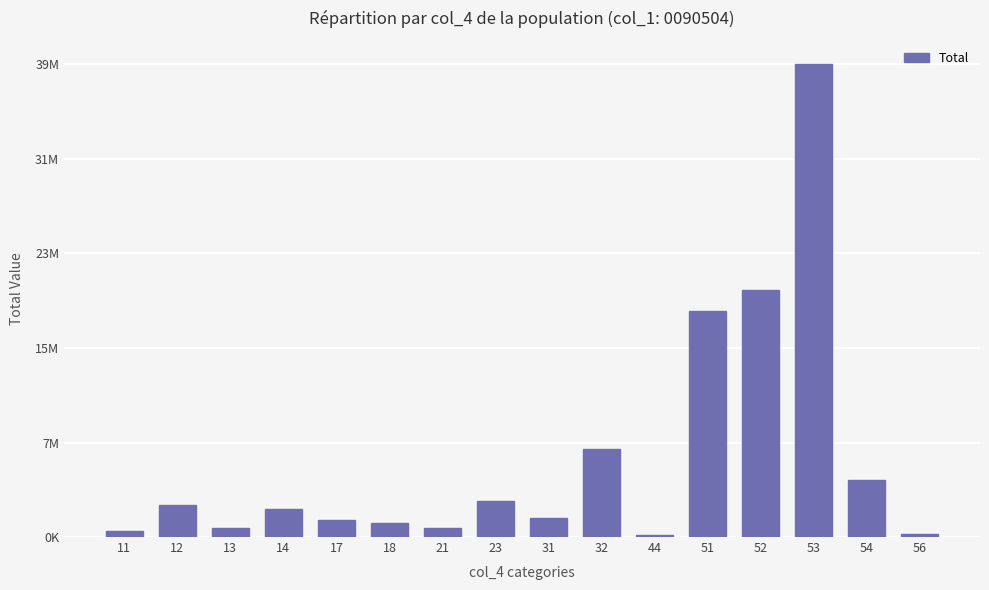

True or false: the data shows 1150884 at 18.

True